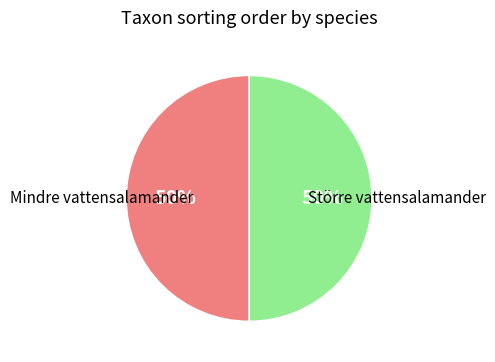

To the nearest percent, what portion does Större vattensalamander represent?

50%